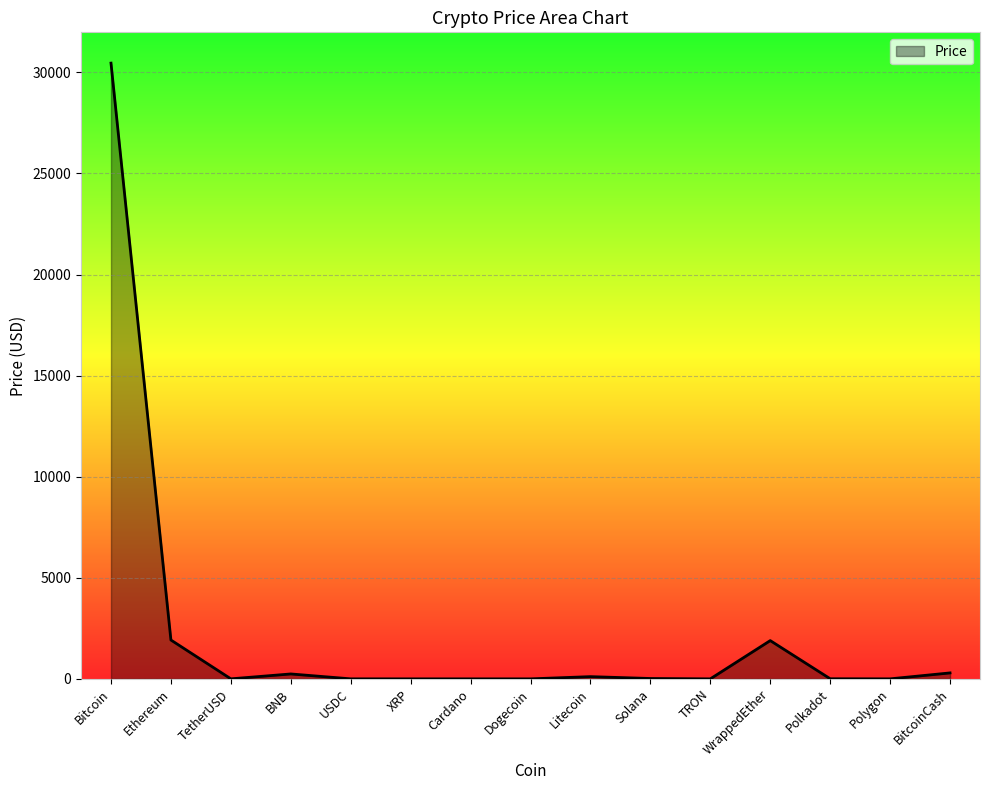

What is the change in value from Bitcoin to Ethereum?

-28536.2